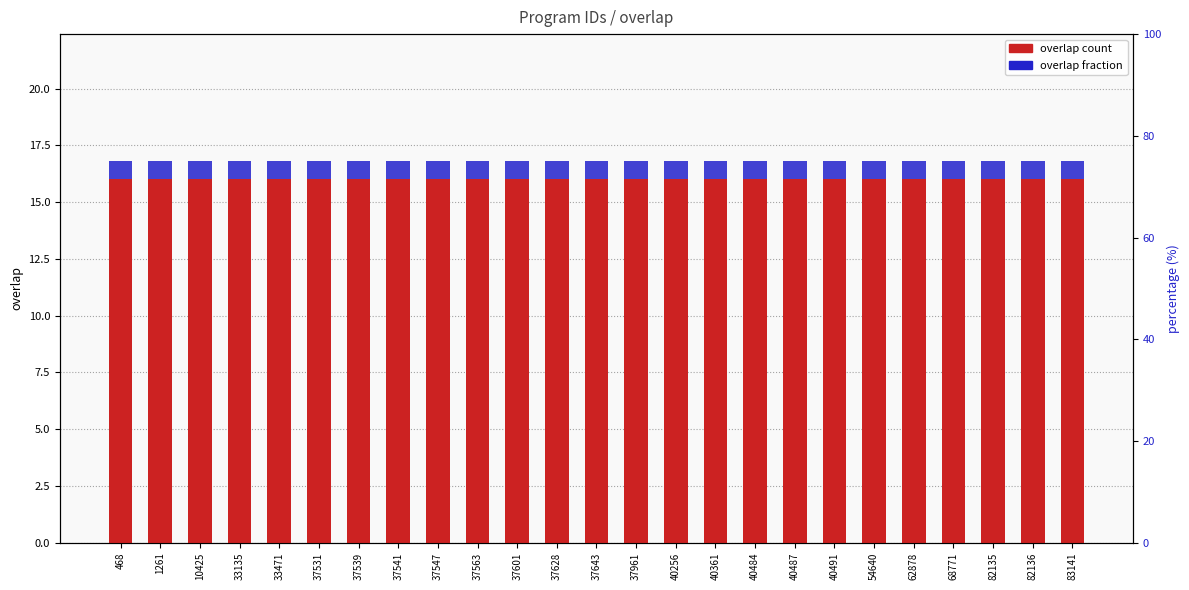

The overlap count series shows 27.1 at 40491. True or false?

False